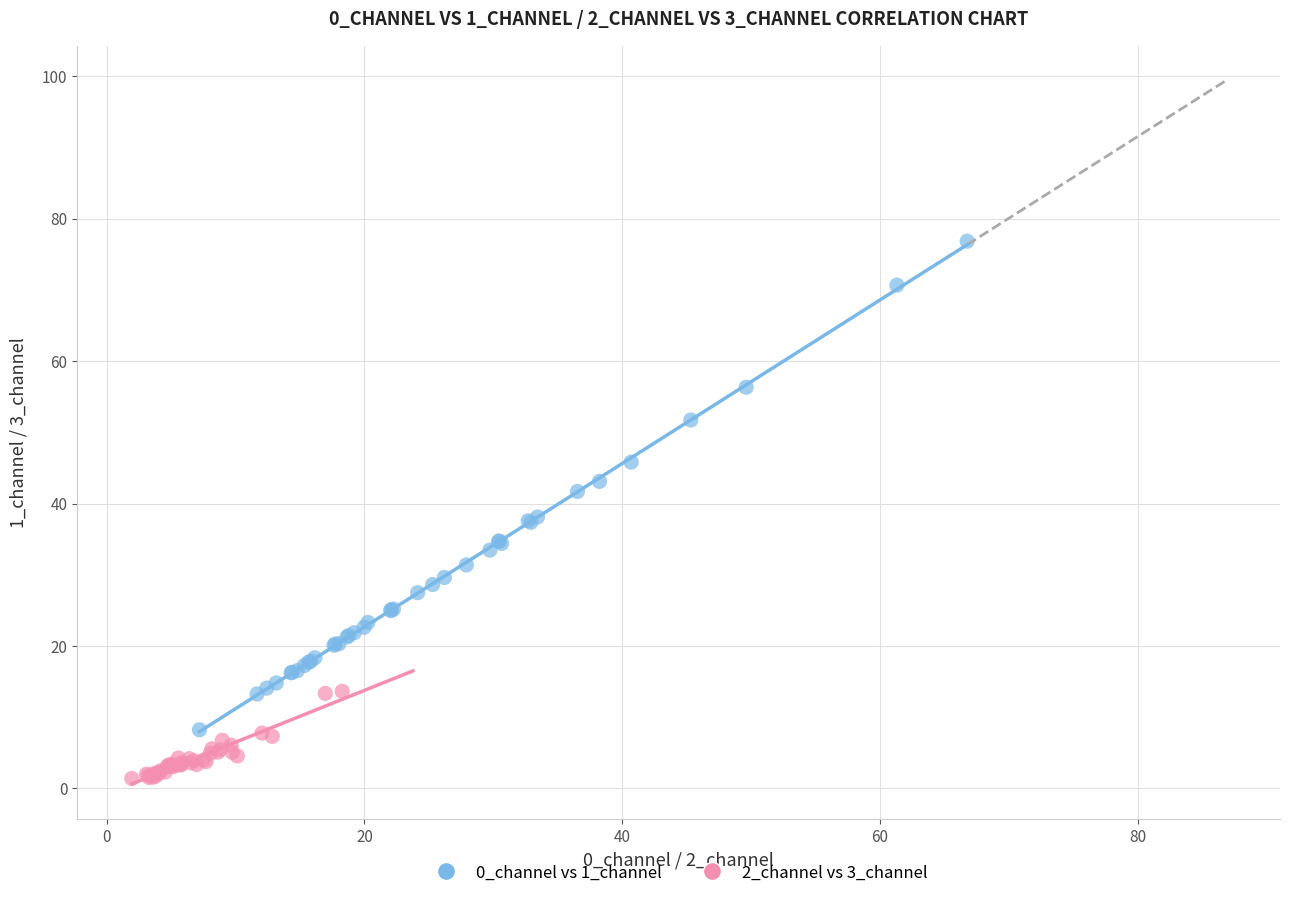

Which series has the largest Y range (max minus min)?

0_channel vs 1_channel